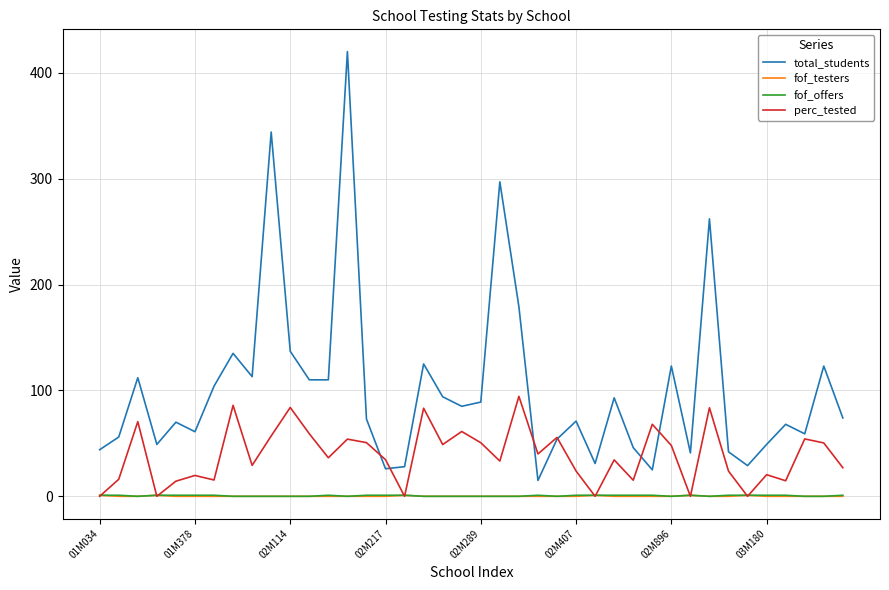

What is the maximum value shown in the chart?

420.0